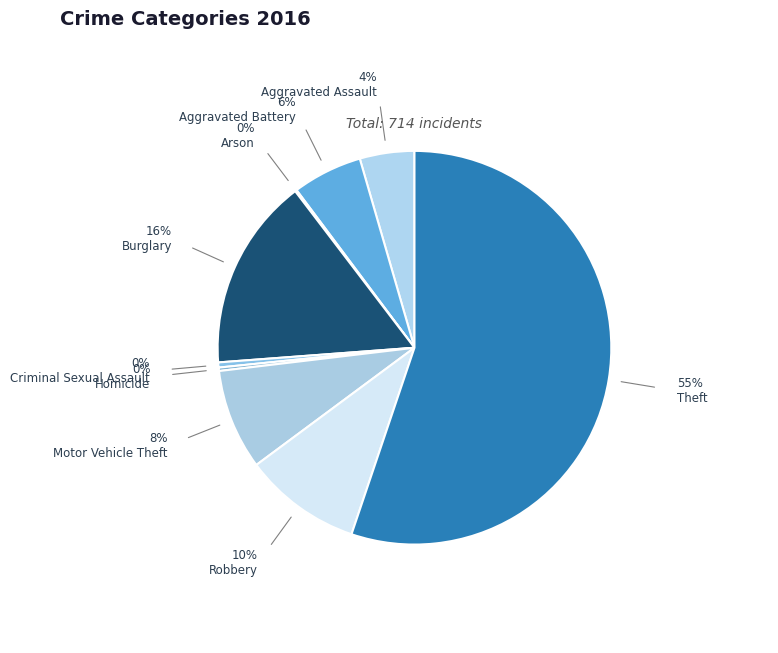

What is the largest slice in the pie chart?

Theft